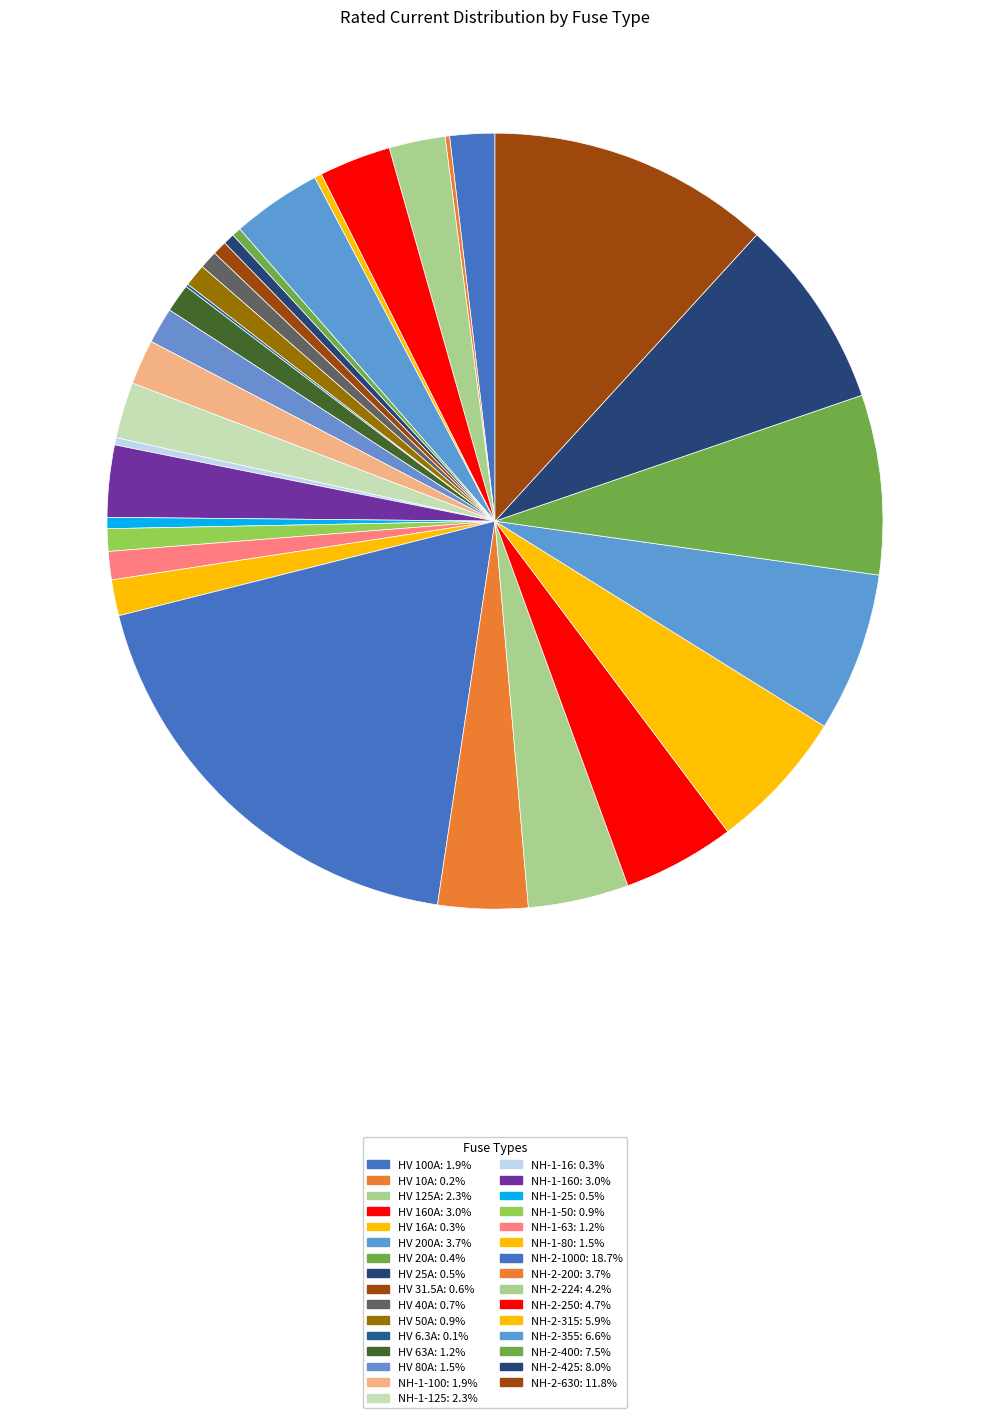

What is the largest slice in the pie chart?

NH-2-1000